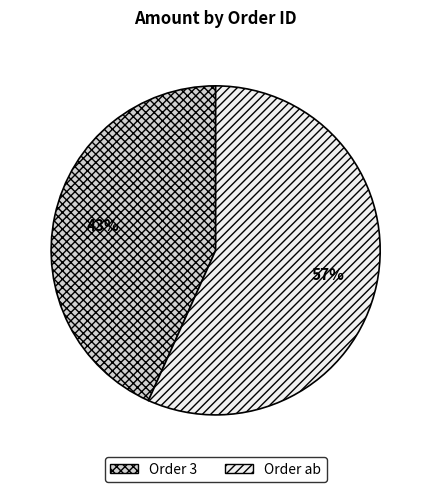

Is there any slice that represents more than half of the pie?

Yes